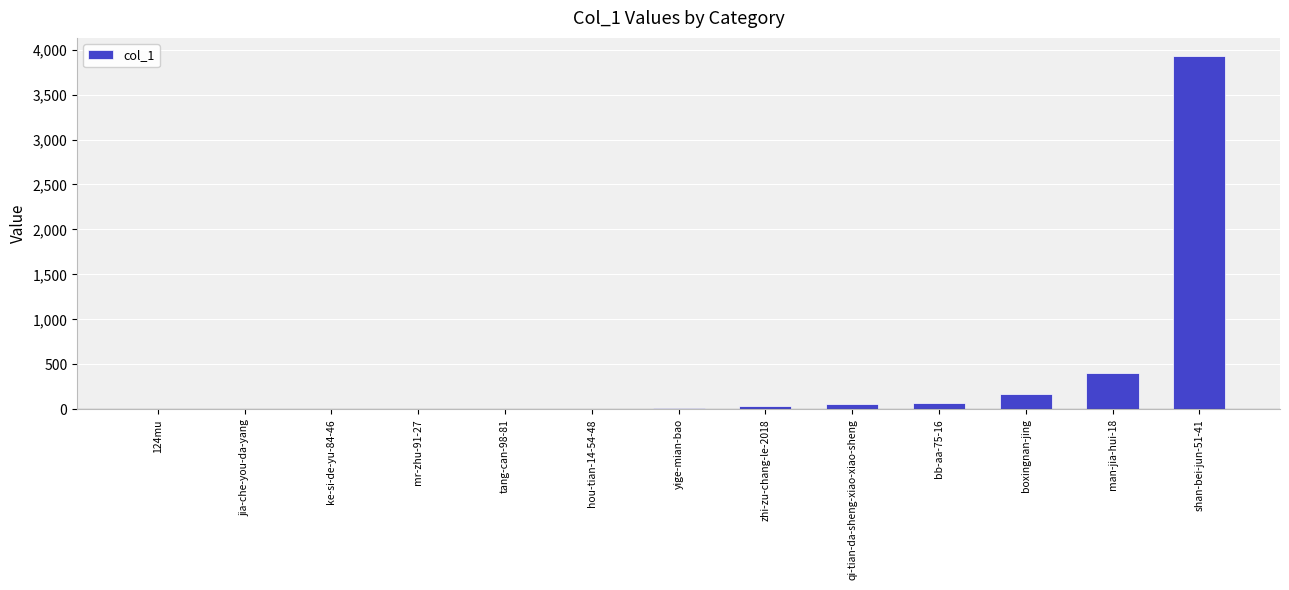

What is the greatest value displayed?

3933